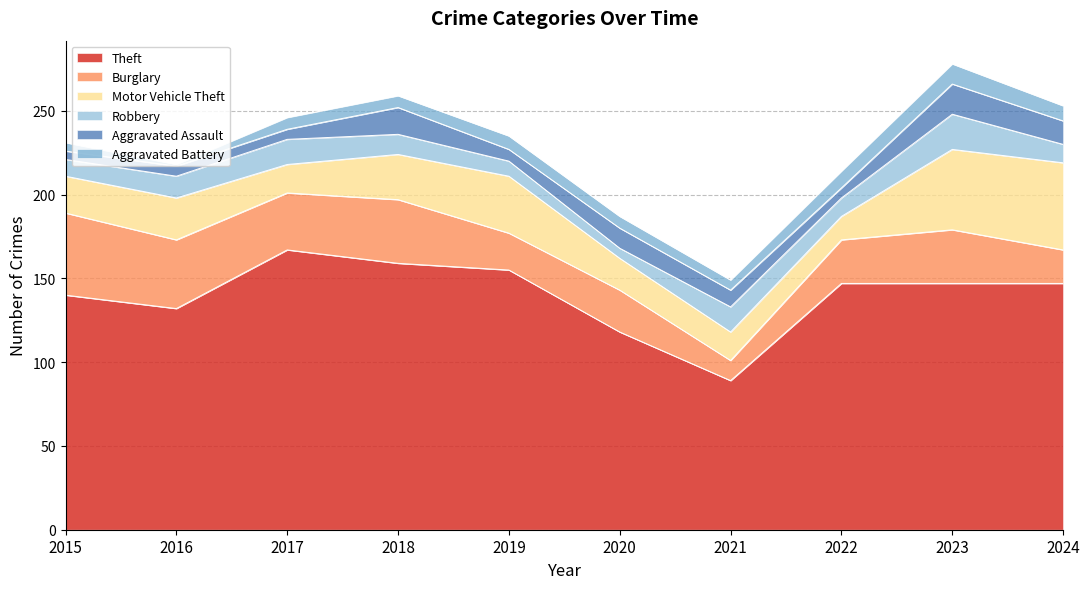

Is it true that Robbery equals 4 at 2019?

False